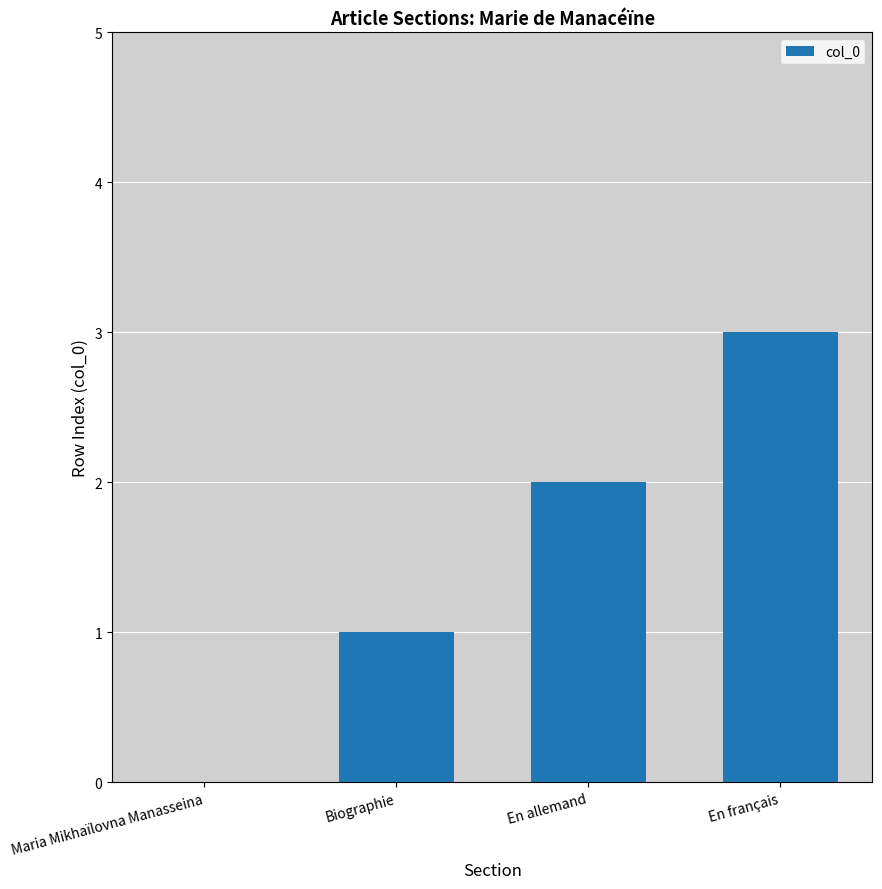

Count the values in the range 1 to 3.

3